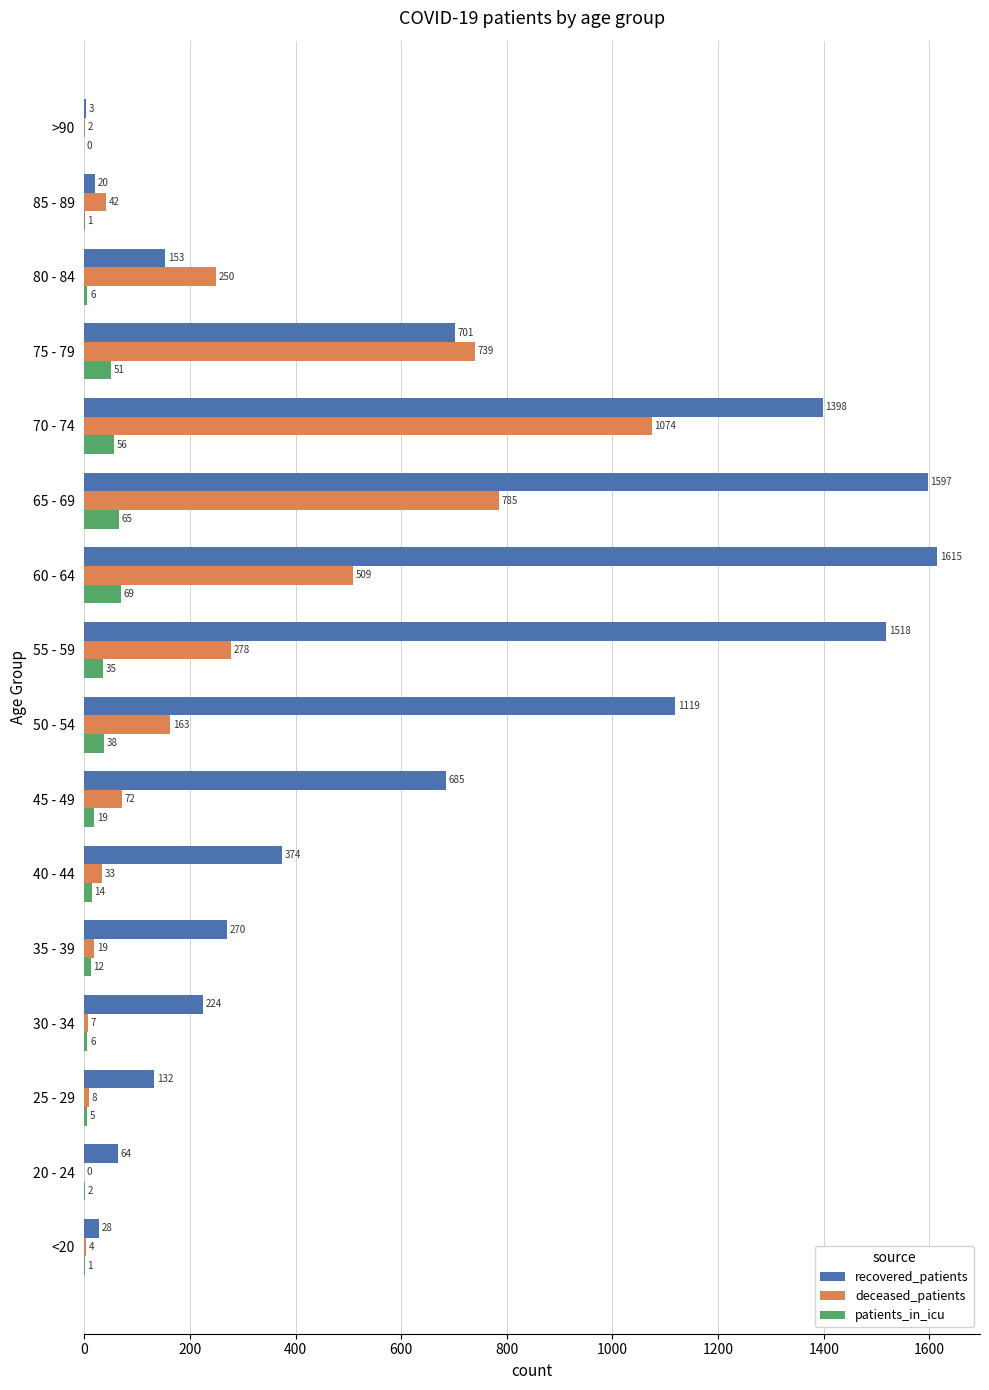

What is the sum of the patients_in_icu values at 75 - 79 and 25 - 29?

56